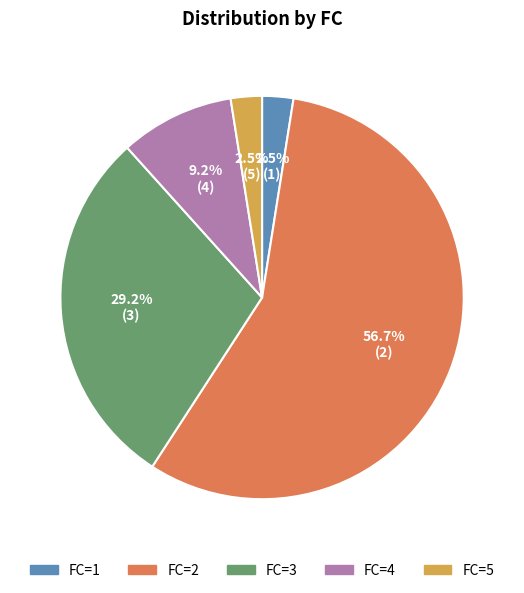

How many slices are in this pie chart?

5